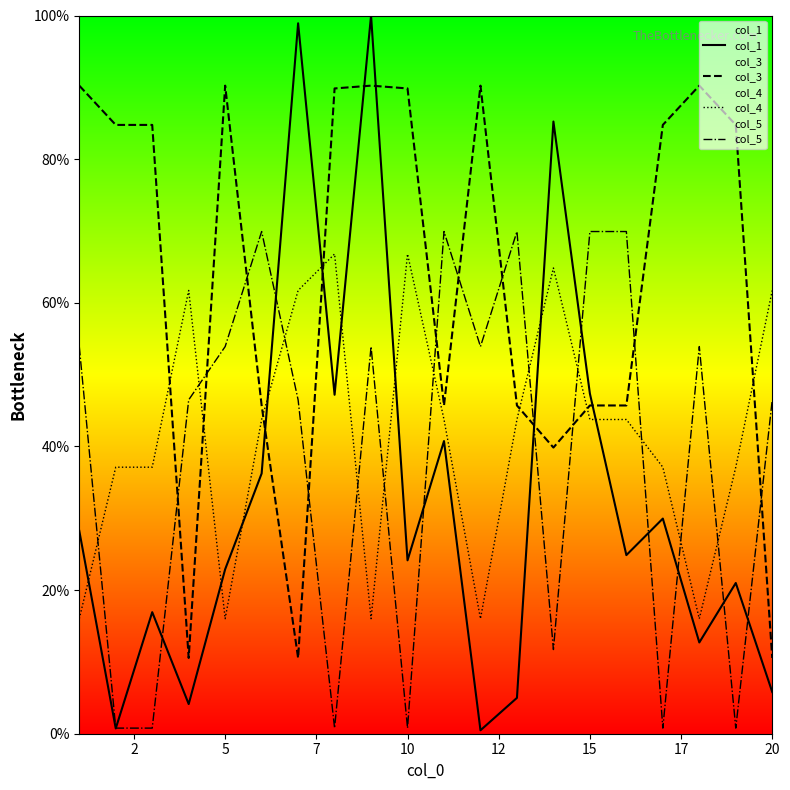

Does the chart display data point markers on the line(s)?

No